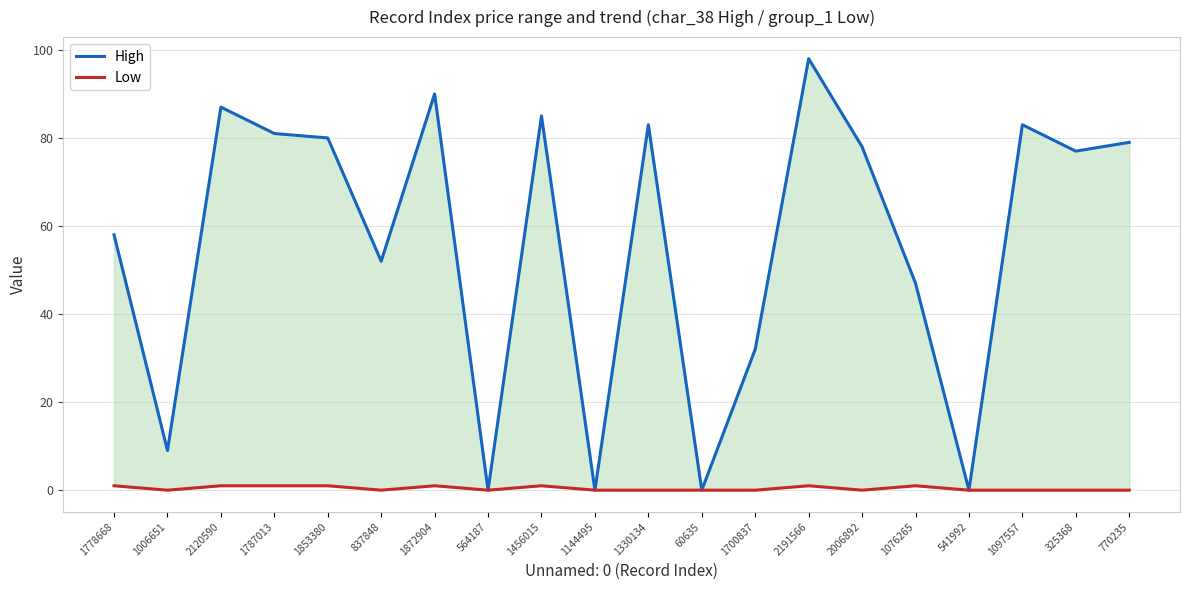

Reading left to right, list all the values displayed in this chart.

High: 58	9	87	81	80	52	90	0	85	0	83	0	32	98	78	47	0	83	77	79
Low: 1	0	1	1	1	0	1	0	1	0	0	0	0	1	0	1	0	0	0	0